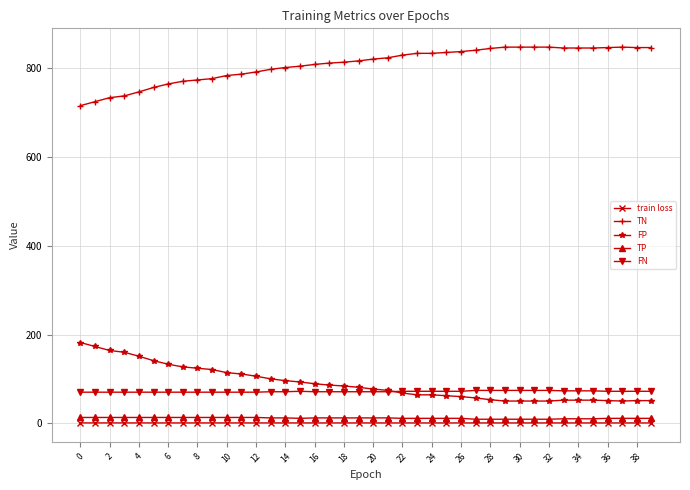

What are all the series names shown in the legend?

train loss, TN, FP, TP, FN